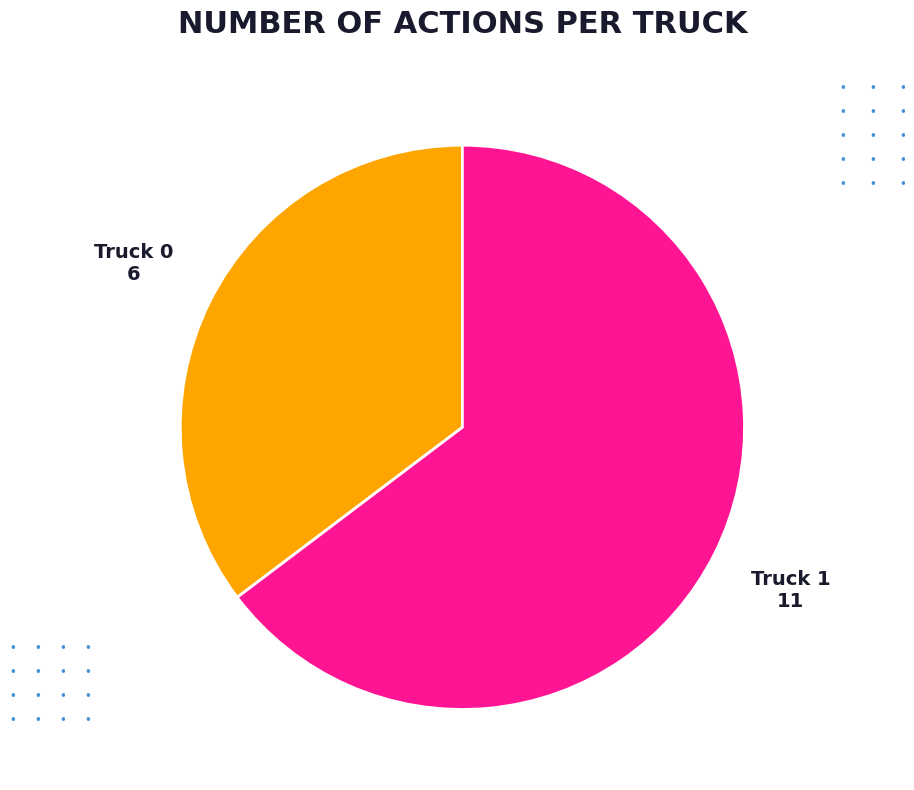

Is there any slice that represents more than half of the pie?

Yes